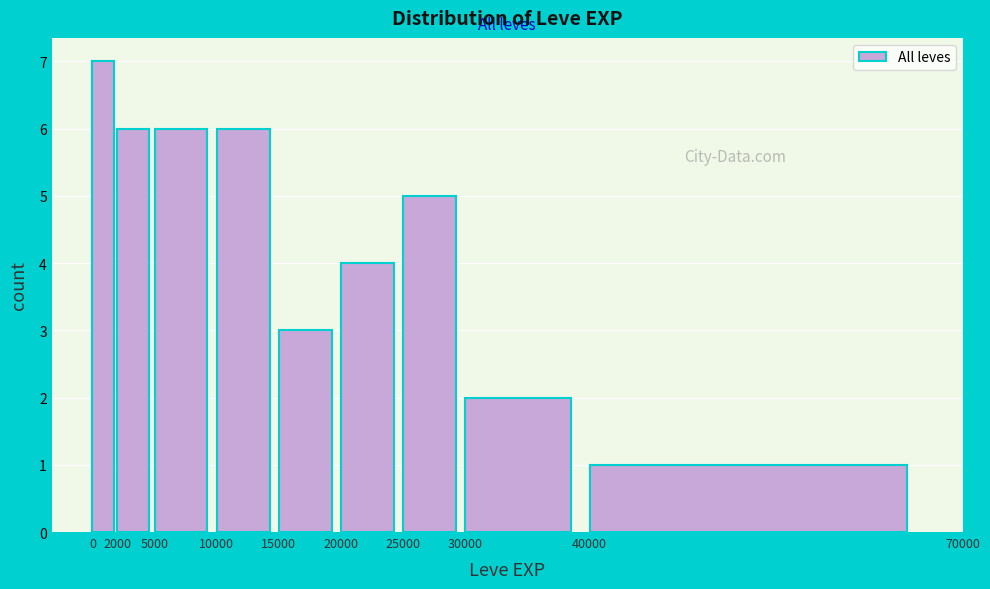

How tall is the bar that spans 40000 to 70000 on the x-axis? The values are not printed on the chart, so give them approximately, as read against the axis.

1